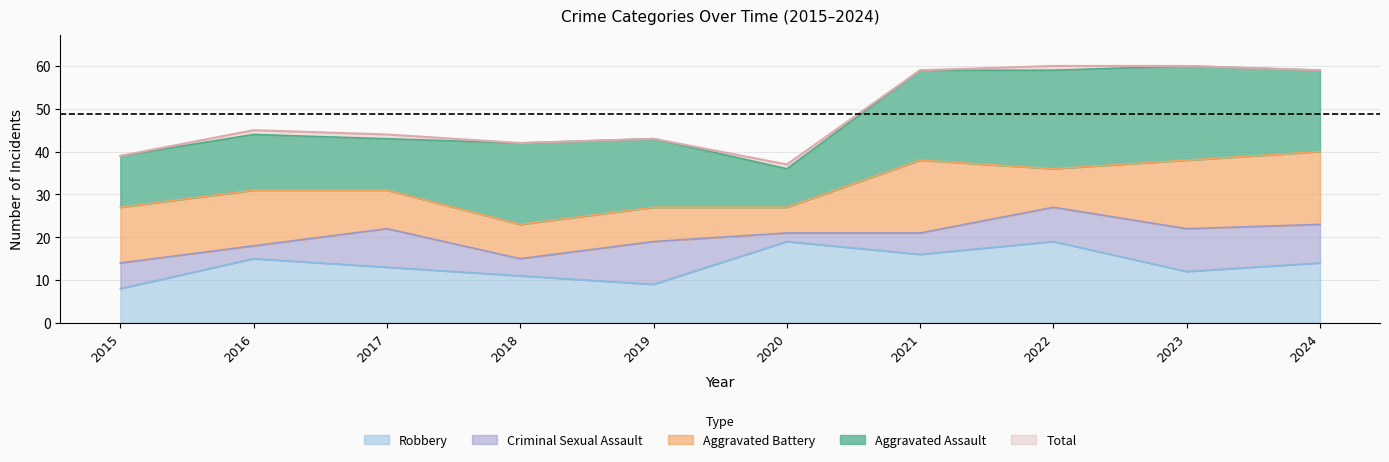

What is the sum of the Aggravated Assault values at 2022 and 2021?

44